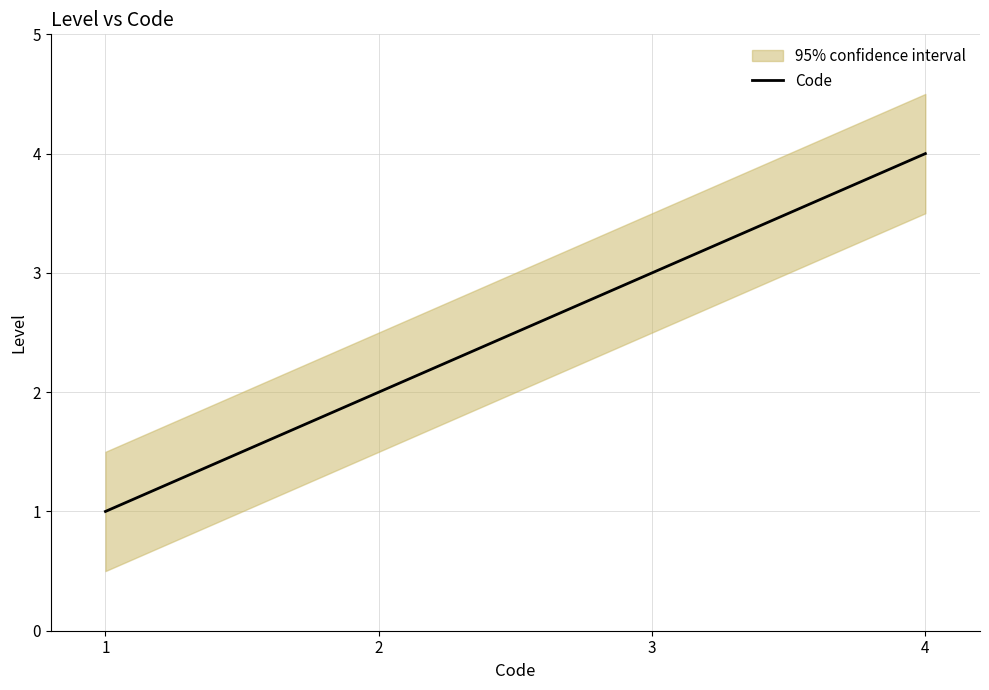

List the labels in order of value, smallest first.

1, 2, 3, 4